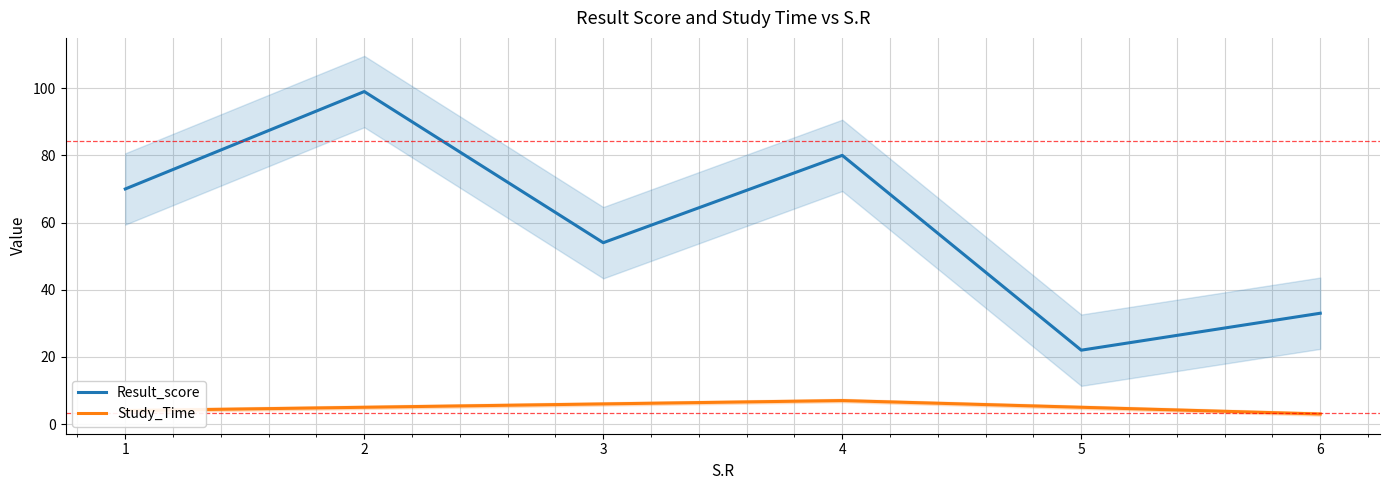

Which series has the largest total across all categories?

Result_score